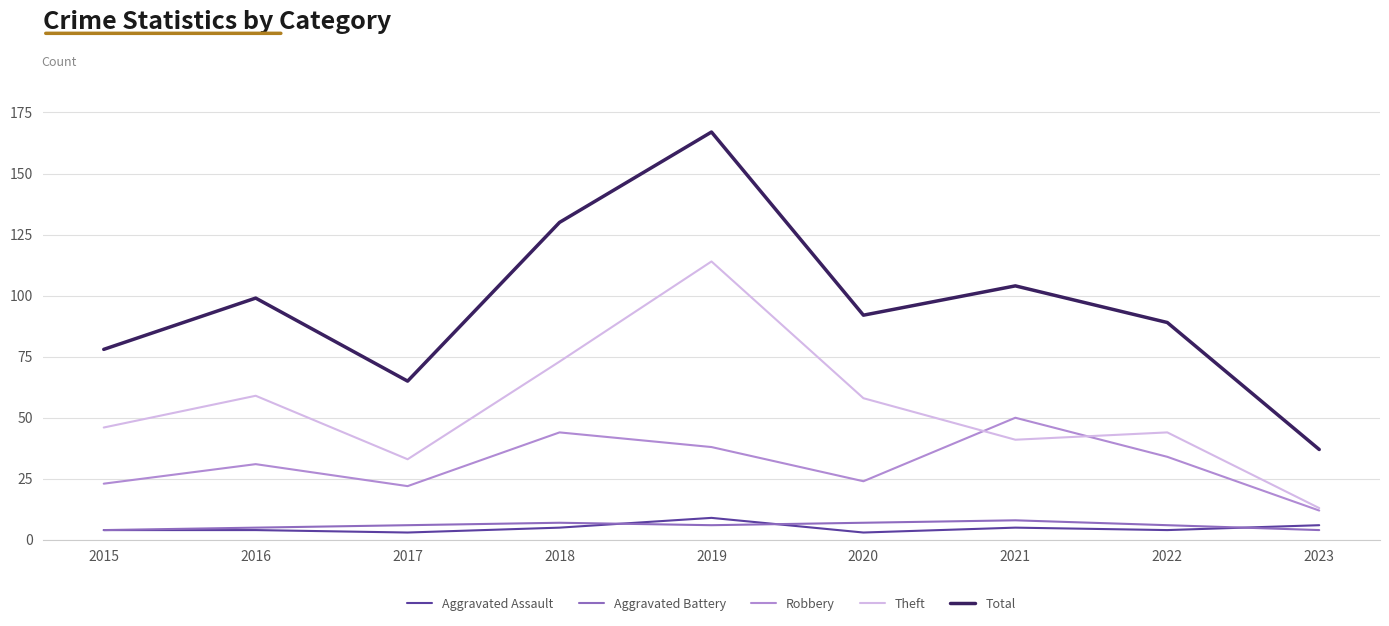

The Theft series shows 25 at 2018. True or false?

False